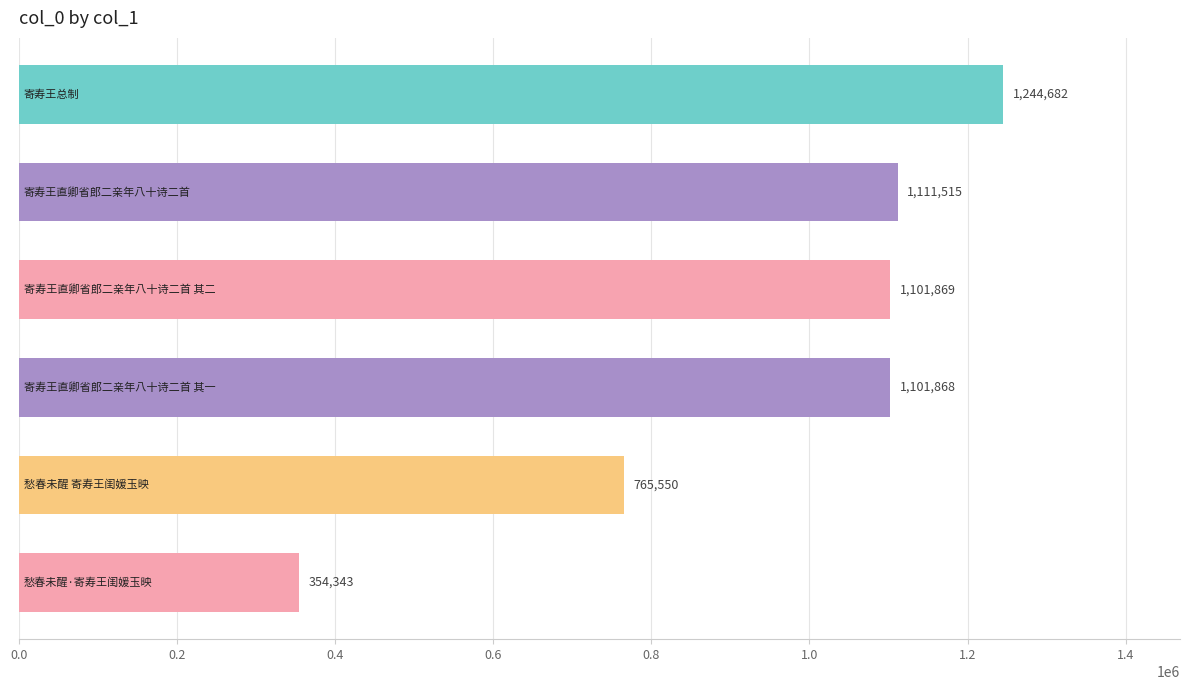

What is the value of the 6th bar from the top?

354343